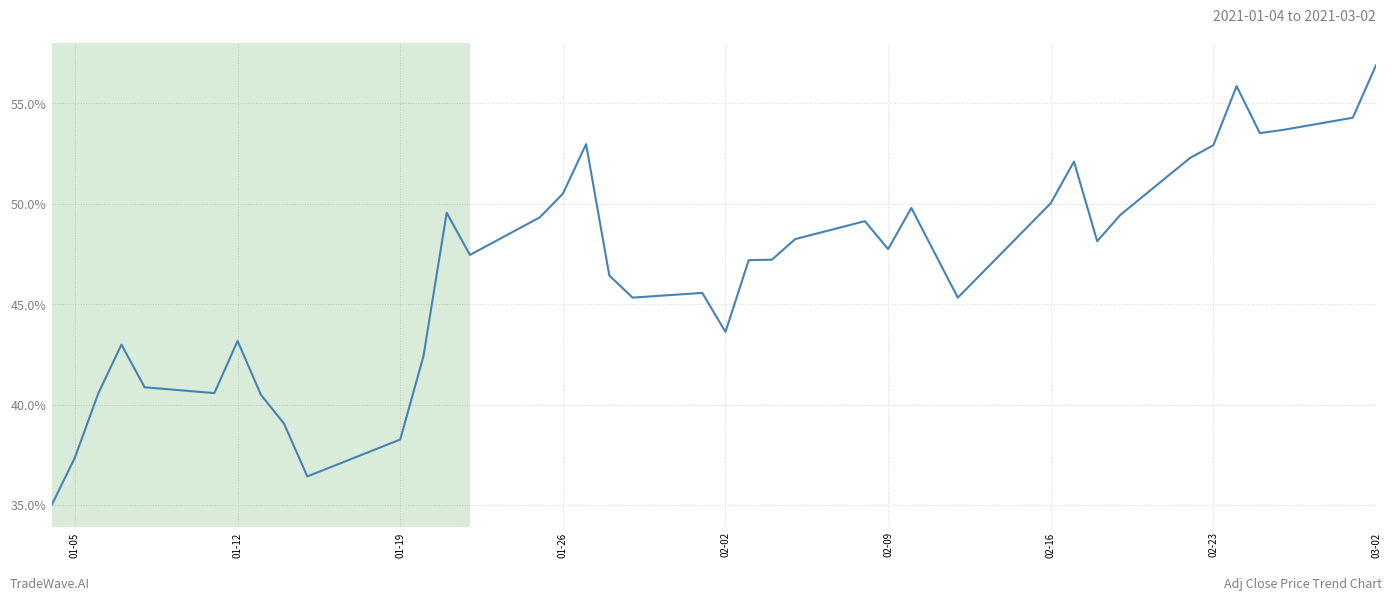

What is the difference between the maximum and minimum values?

21.9